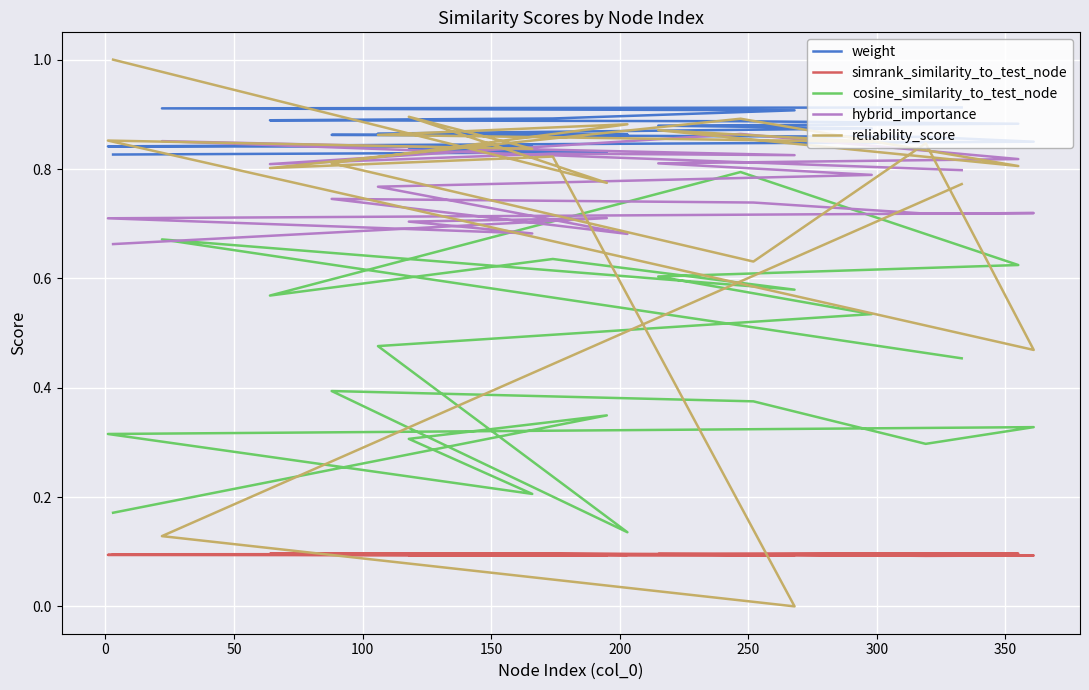

At which category is the sum across all series the highest?

200